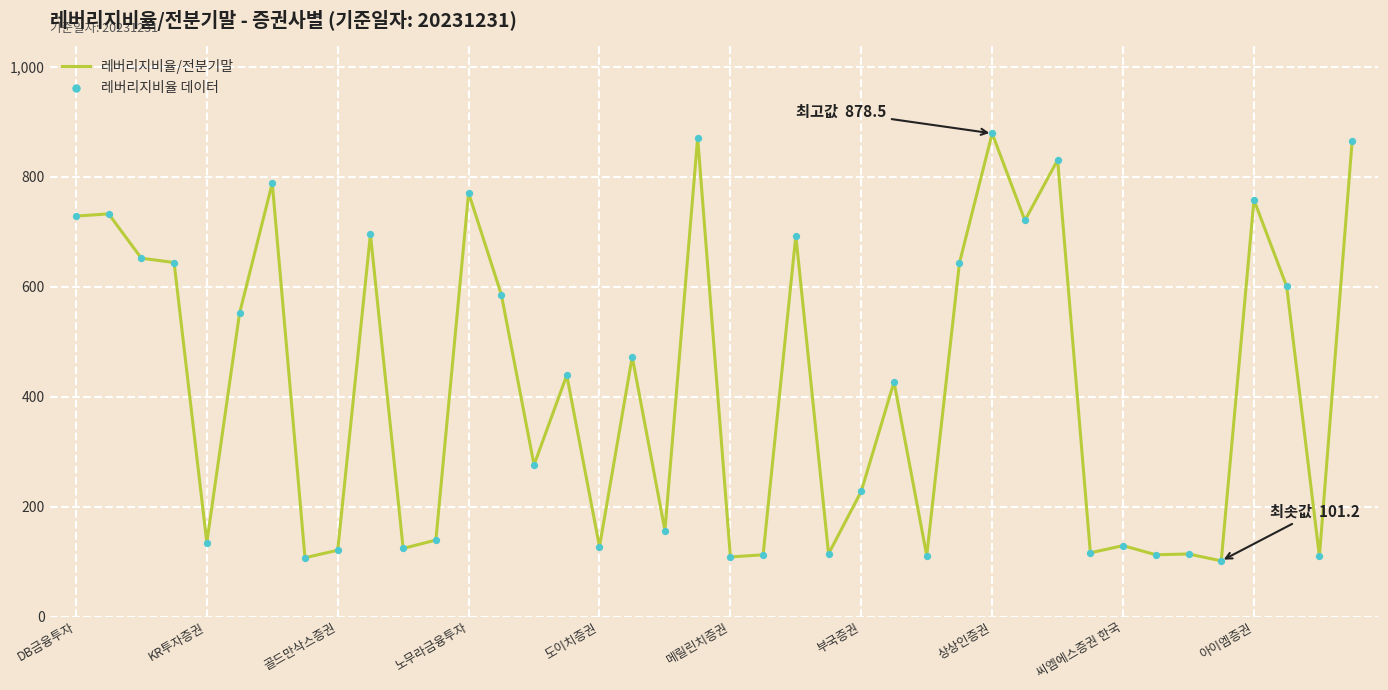

What is the greatest value displayed?

878.5